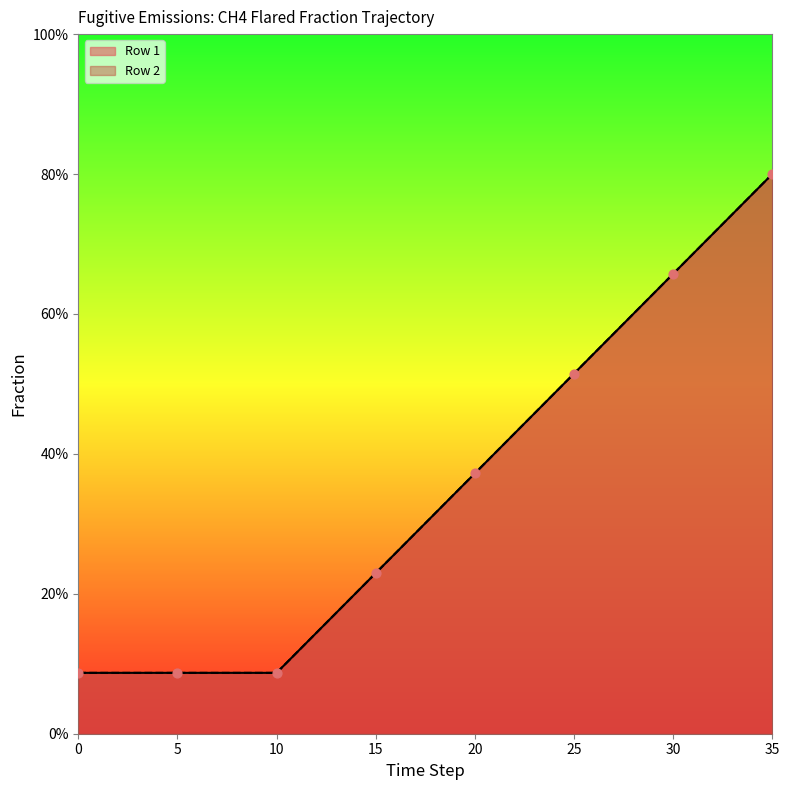

Is the value of Row 1 at 26 greater than the value of Row 2 at 24?

Yes